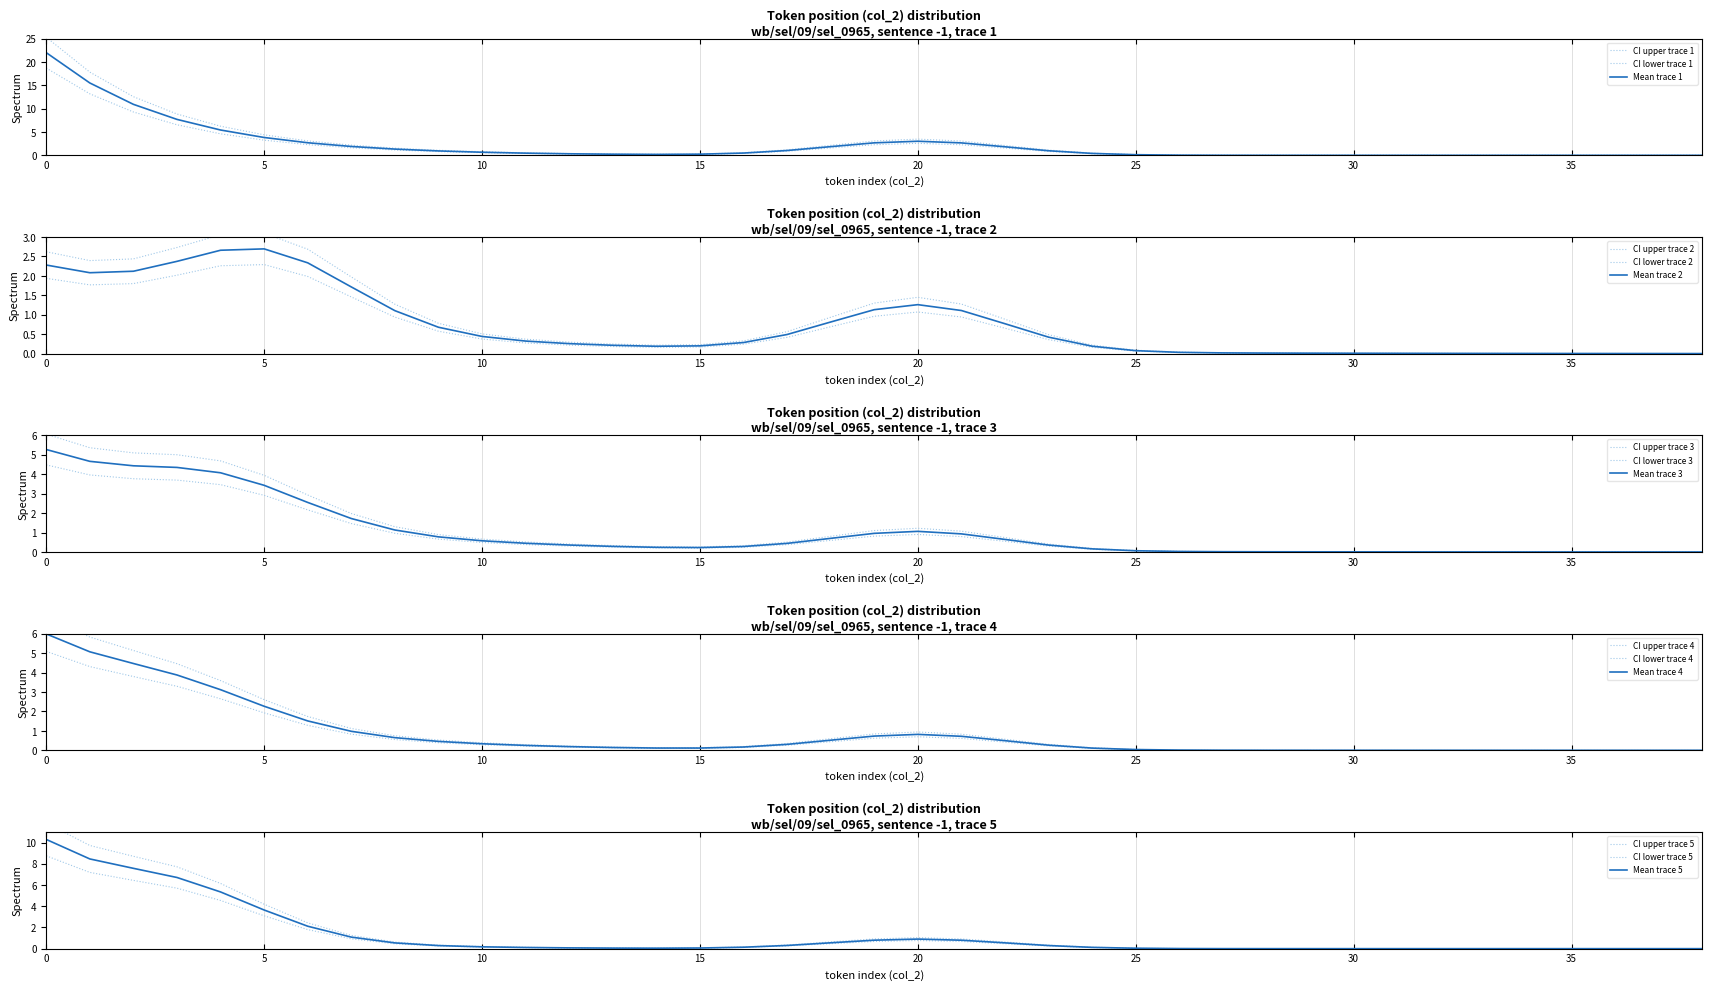

Does the chart display data point markers on the line(s)?

No